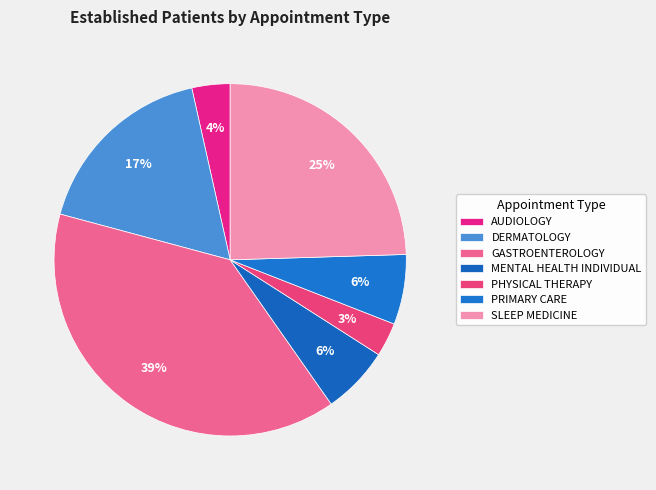

Is the sum of MENTAL HEALTH INDIVIDUAL and DERMATOLOGY greater than half?

No